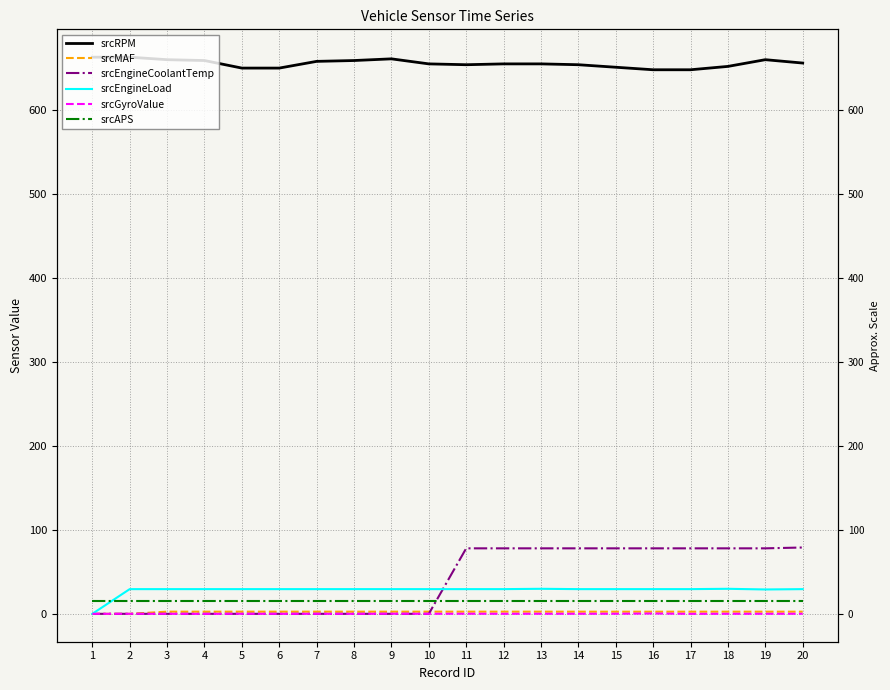

At which category is the sum across all series the highest?

19